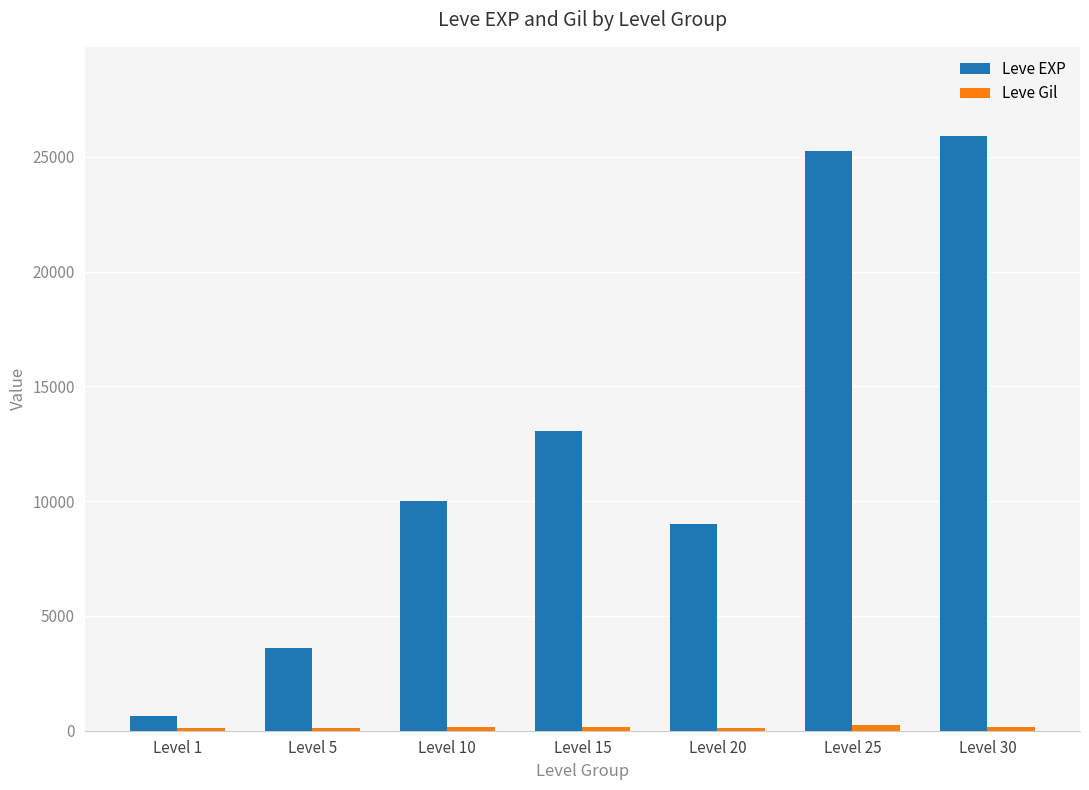

The value of Leve EXP at Level 25 is 25250. True or false?

True